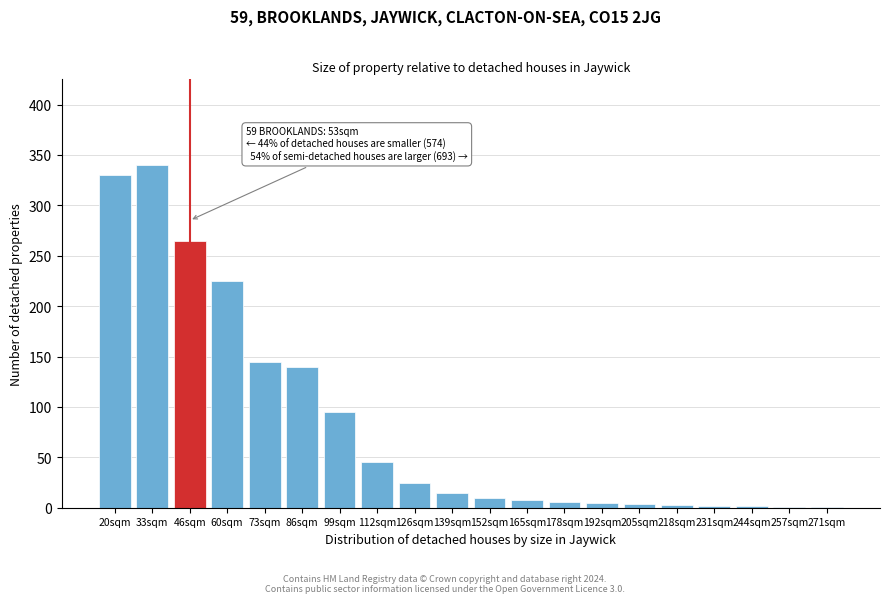

Which has a higher value, 99sqm or 152sqm?

99sqm